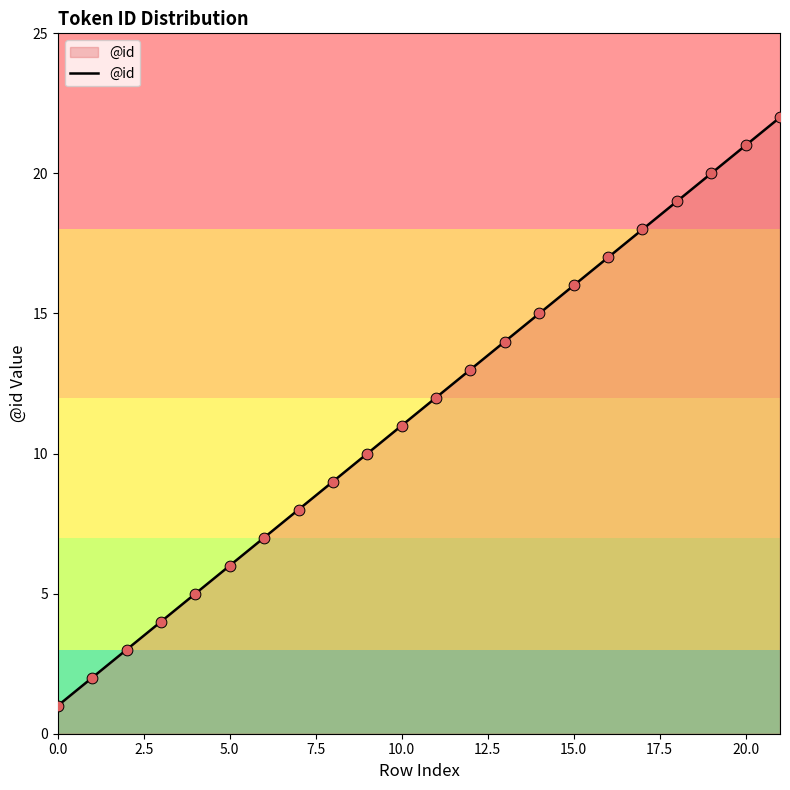

What is the greatest value displayed?

22